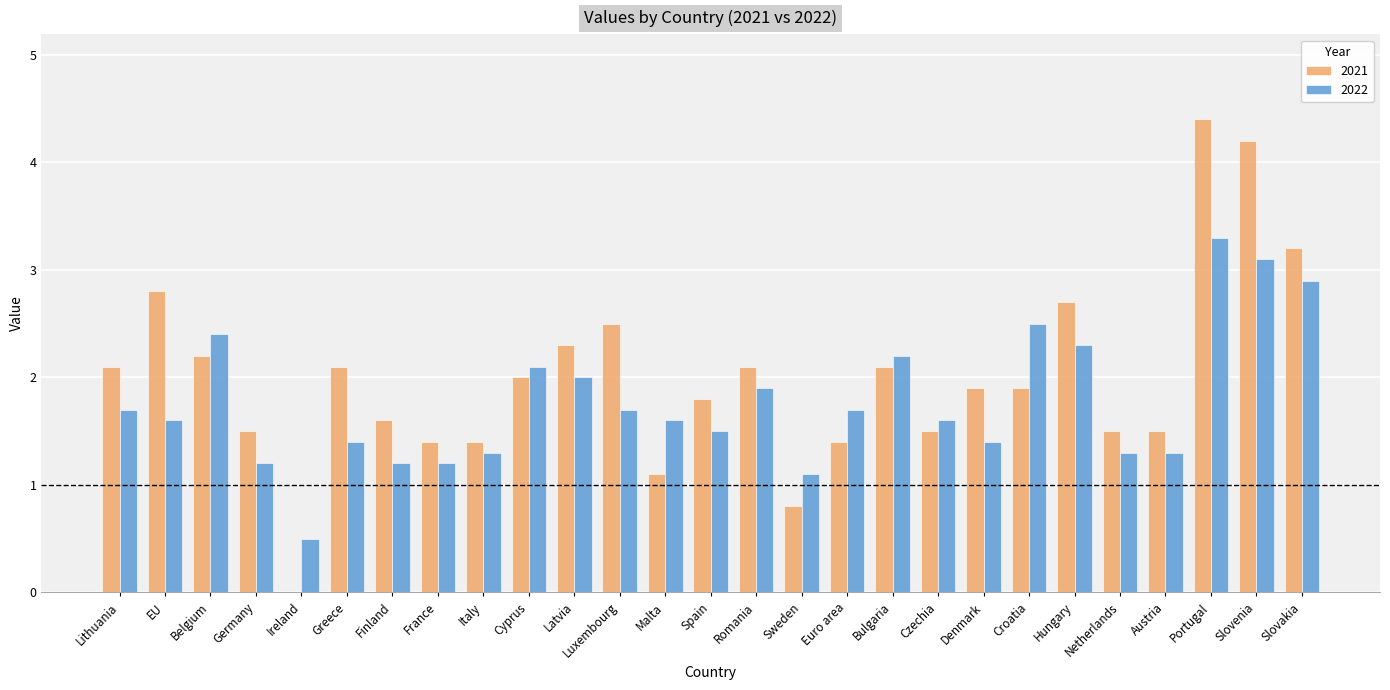

Are the bars horizontal?

No